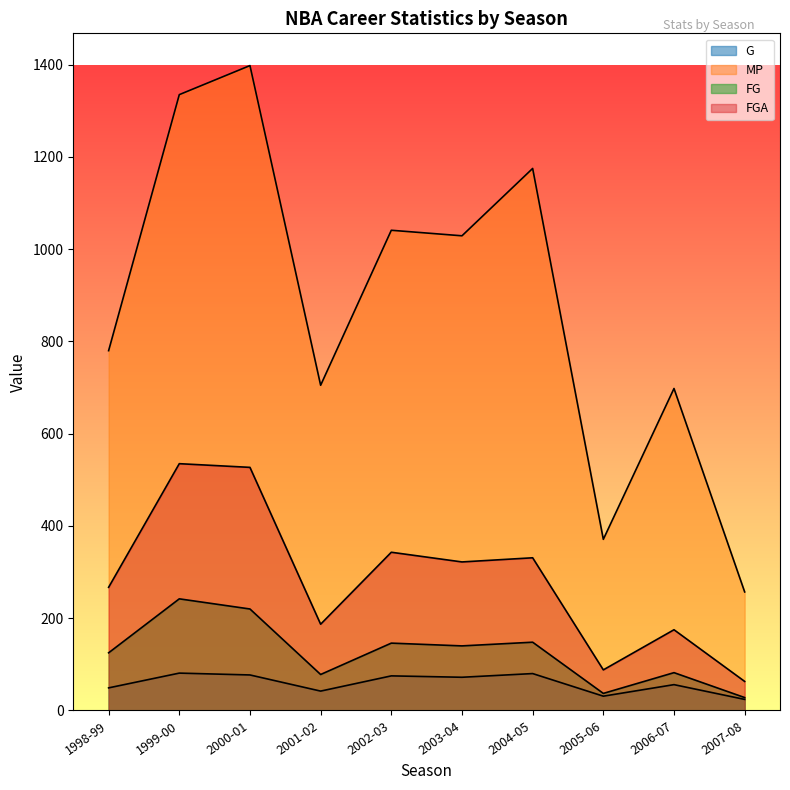

True or false: FGA has more than 0 points higher than both neighbors.

True